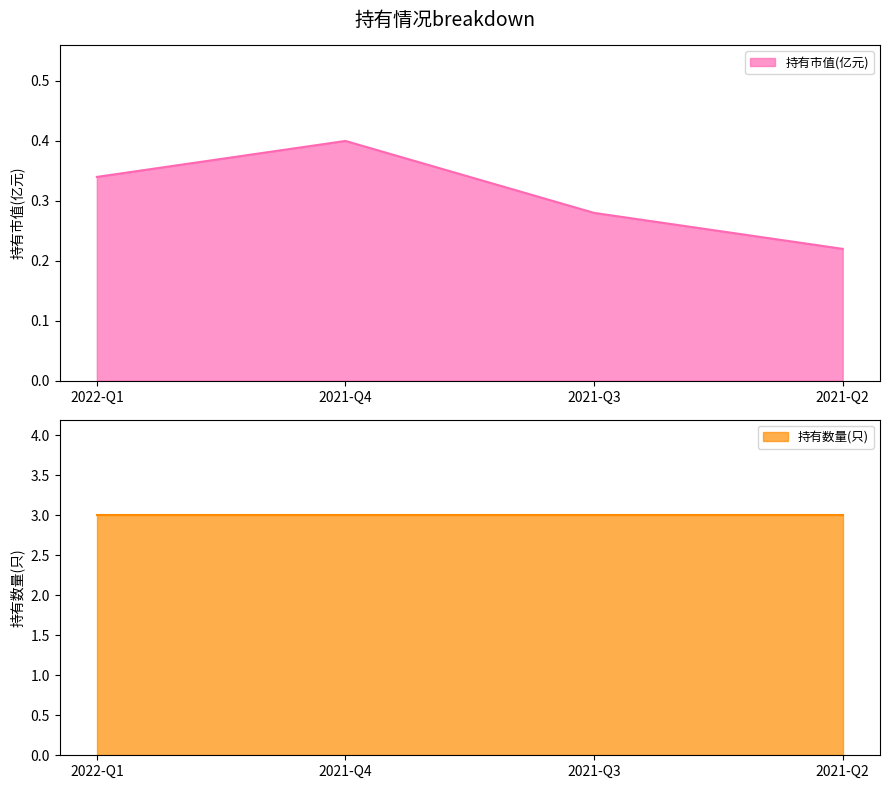

What position from the left is 2022-Q1?

1